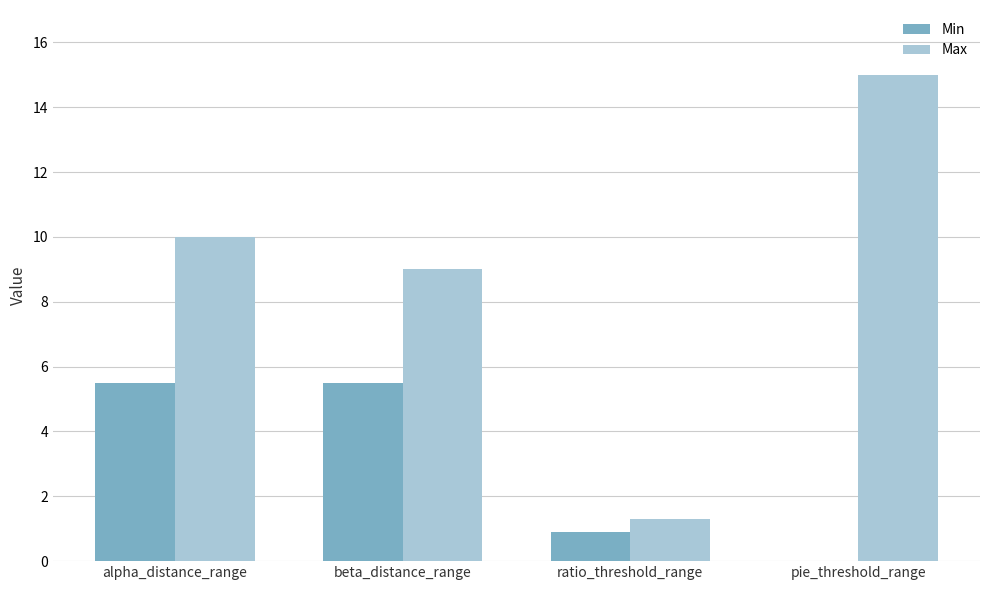

Where is Max nearest to the value 8?

beta_distance_range